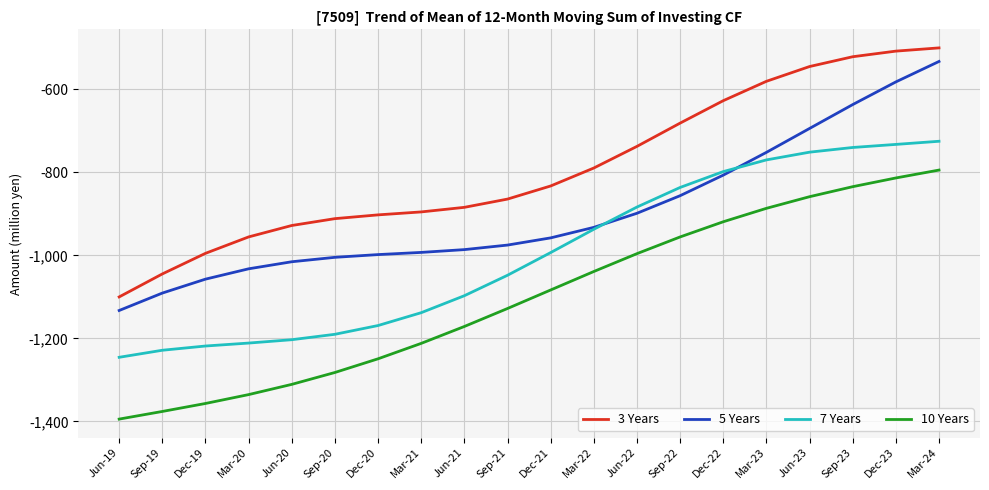

Rank the series at Mar-21 from lowest to highest value.

10 Years, 7 Years, 5 Years, 3 Years